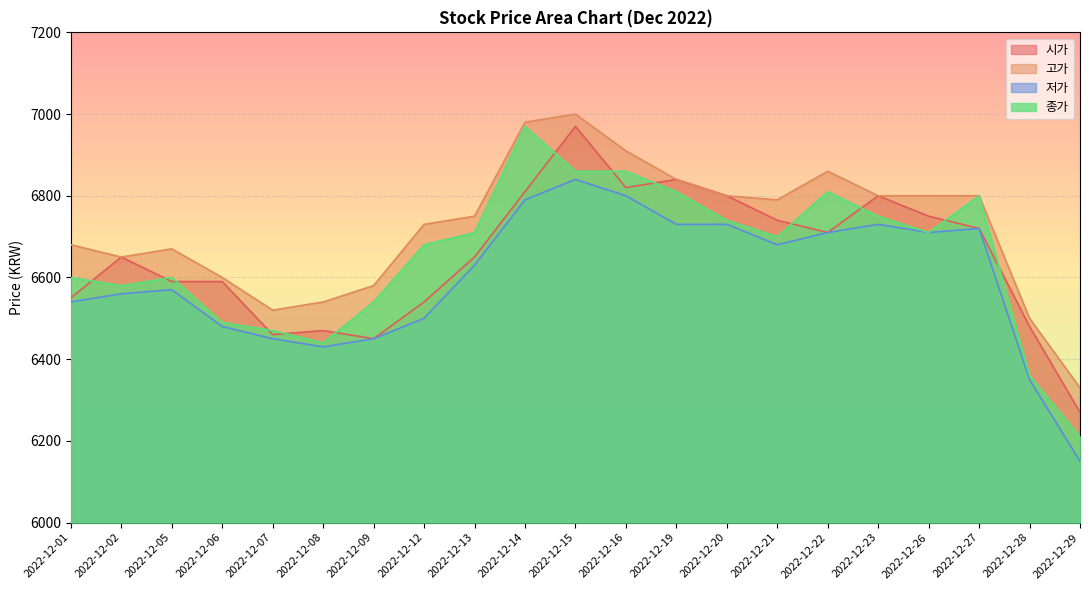

True or false: 고가 has a value of 6910 at 2022-12-16.

True